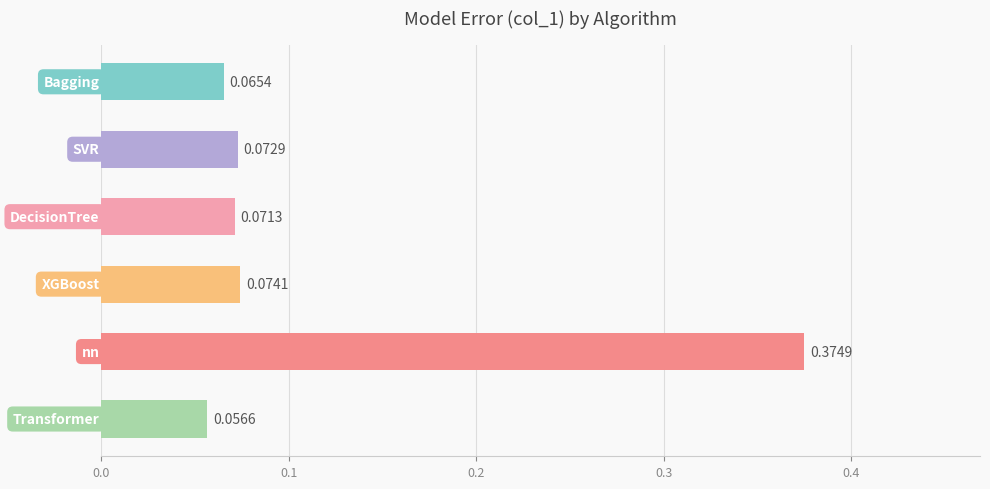

What is the difference between the maximum and second lowest values?

0.3